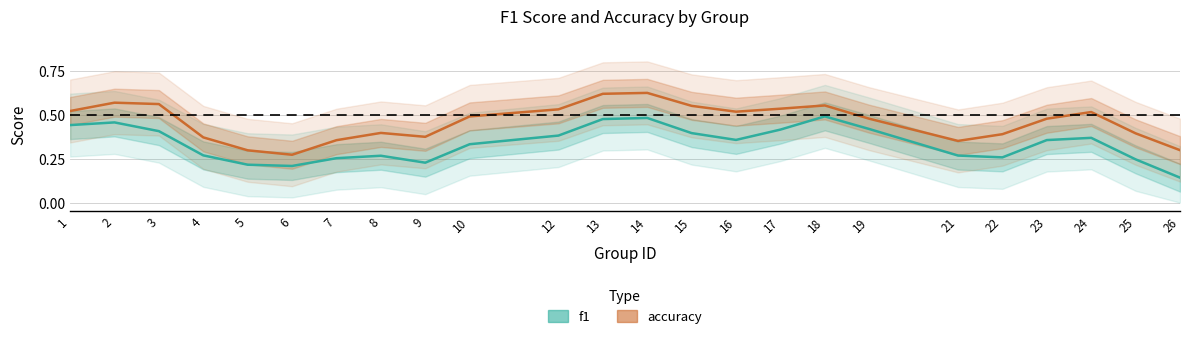

True or false: accuracy has a value of 0.2 at 2.

False